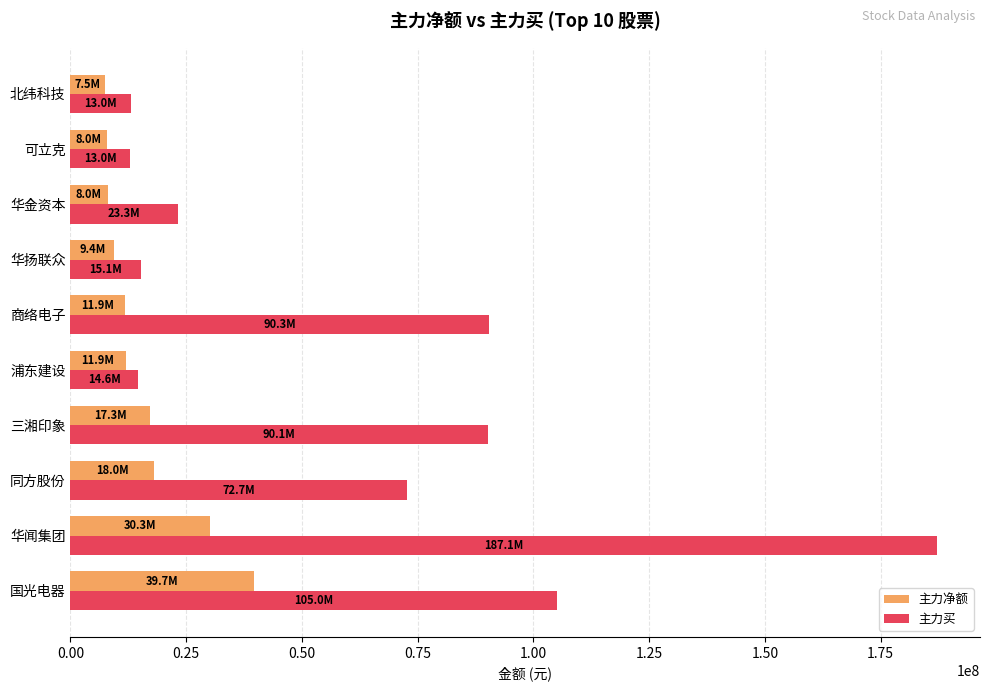

What is the average value of the 主力净额 series?

16210151